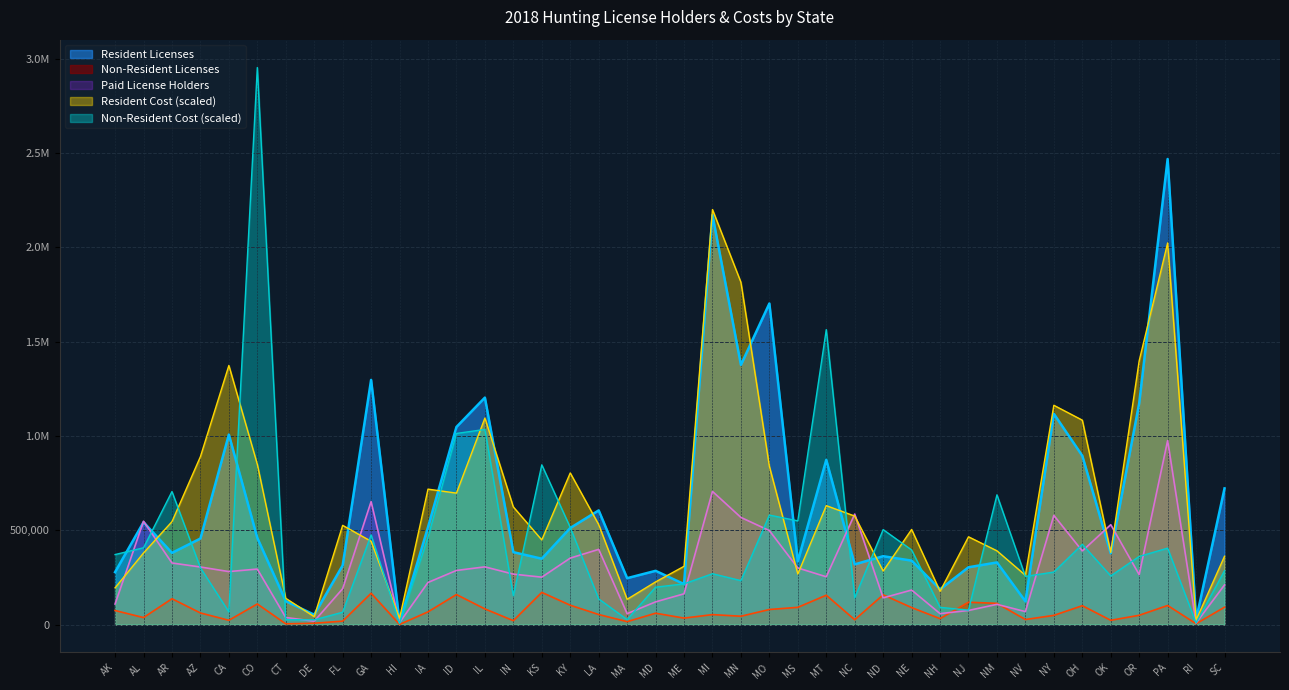

Where does the Non-Resident Cost series first go above 301052?

AK